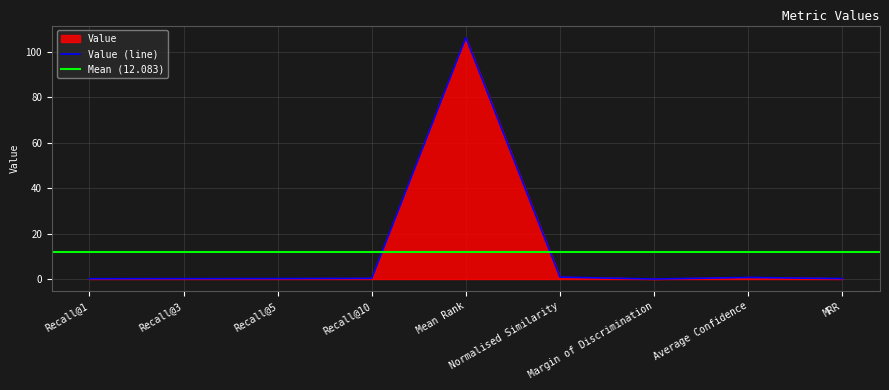

Which category has the highest value across all series?

Mean Rank